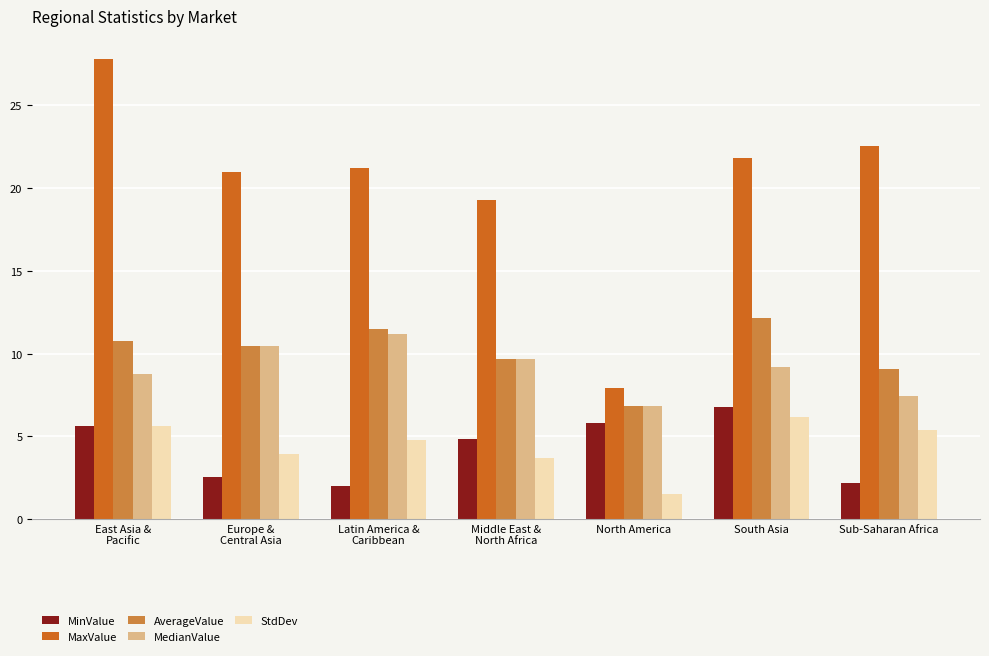

What is the difference between the highest and lowest values at East Asia &
Pacific?

22.2